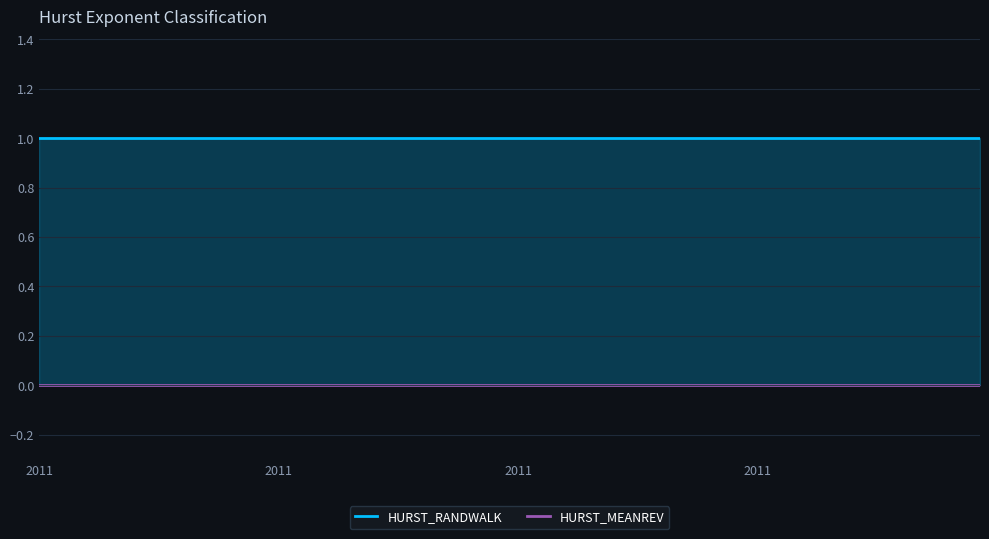

True or false: HURST_RANDWALK has a value of 1 at 2011.

True